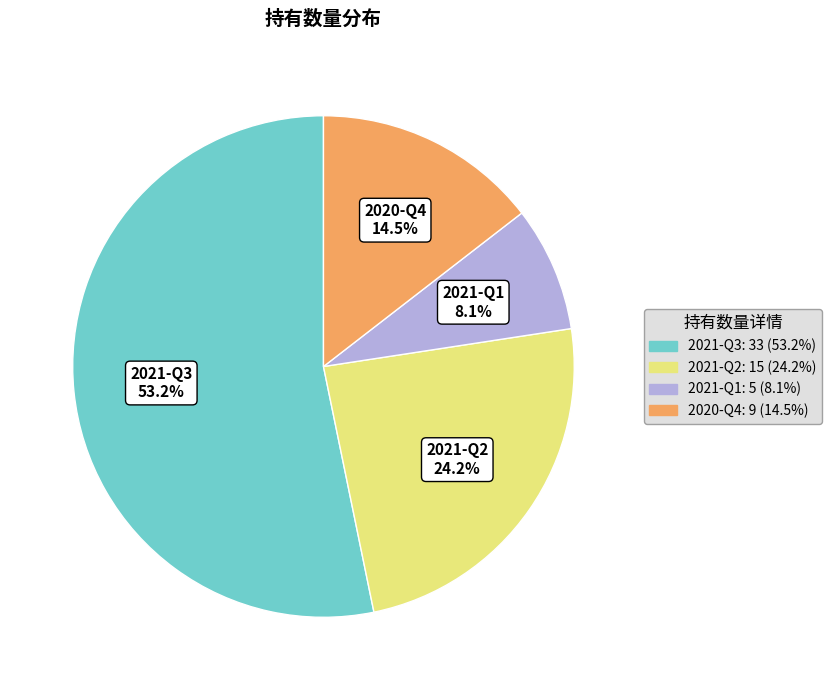

What is the change in value from 2021-Q2 to 2020-Q4?

-6